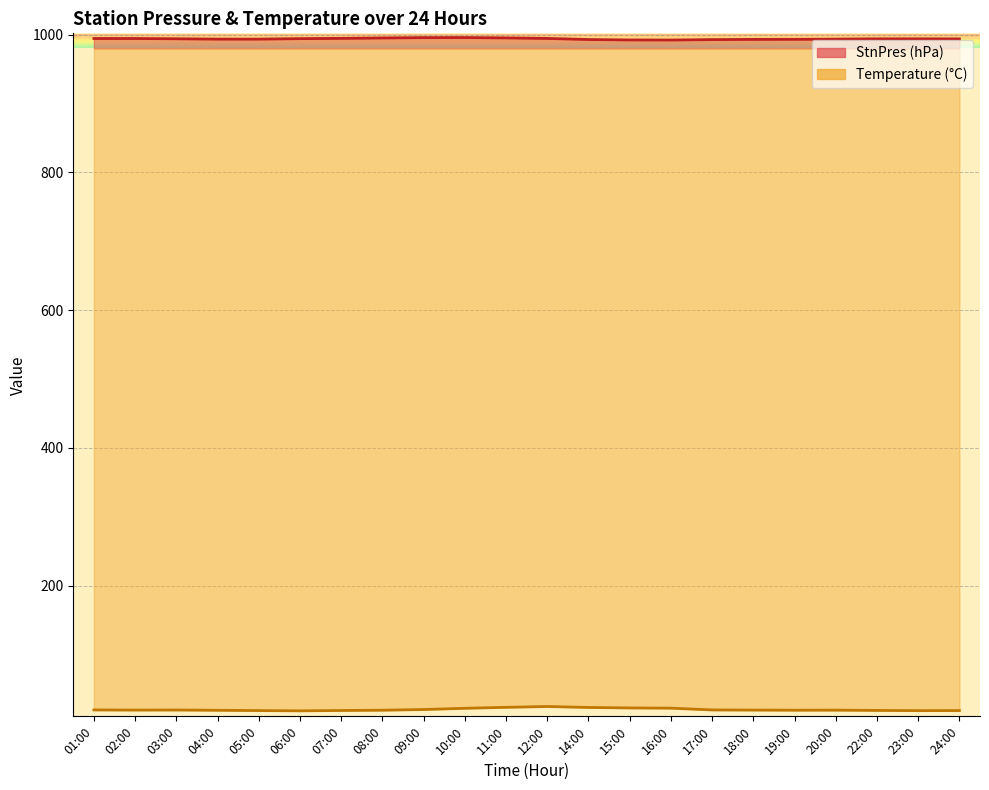

What are all the series names shown in the legend?

StnPres, Temperature